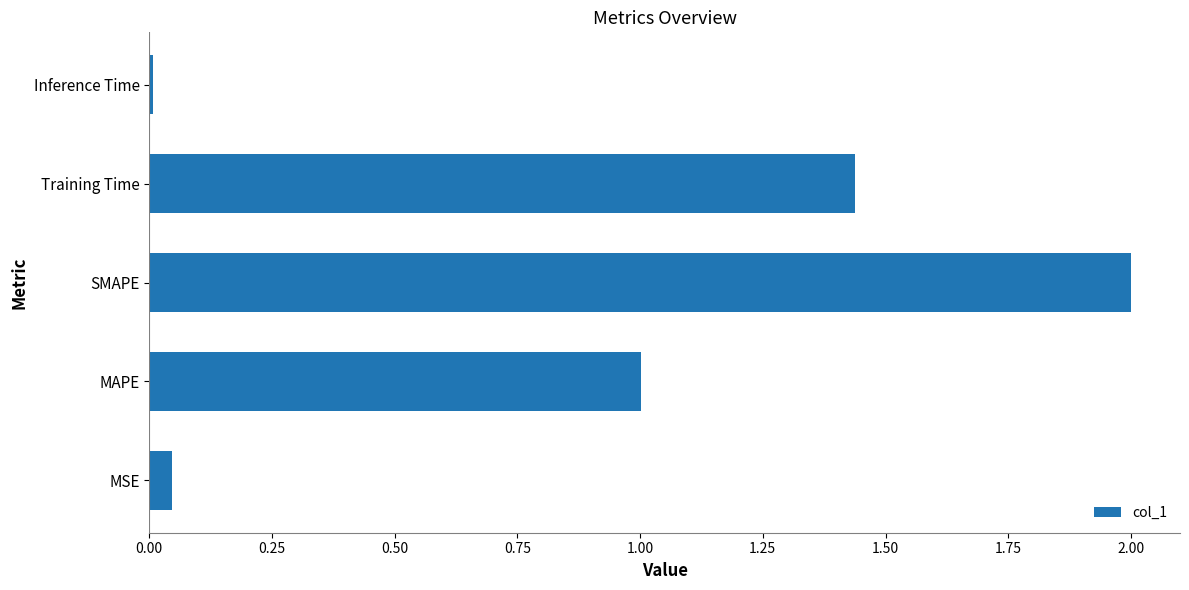

What is the difference between the maximum and minimum values?

2.0